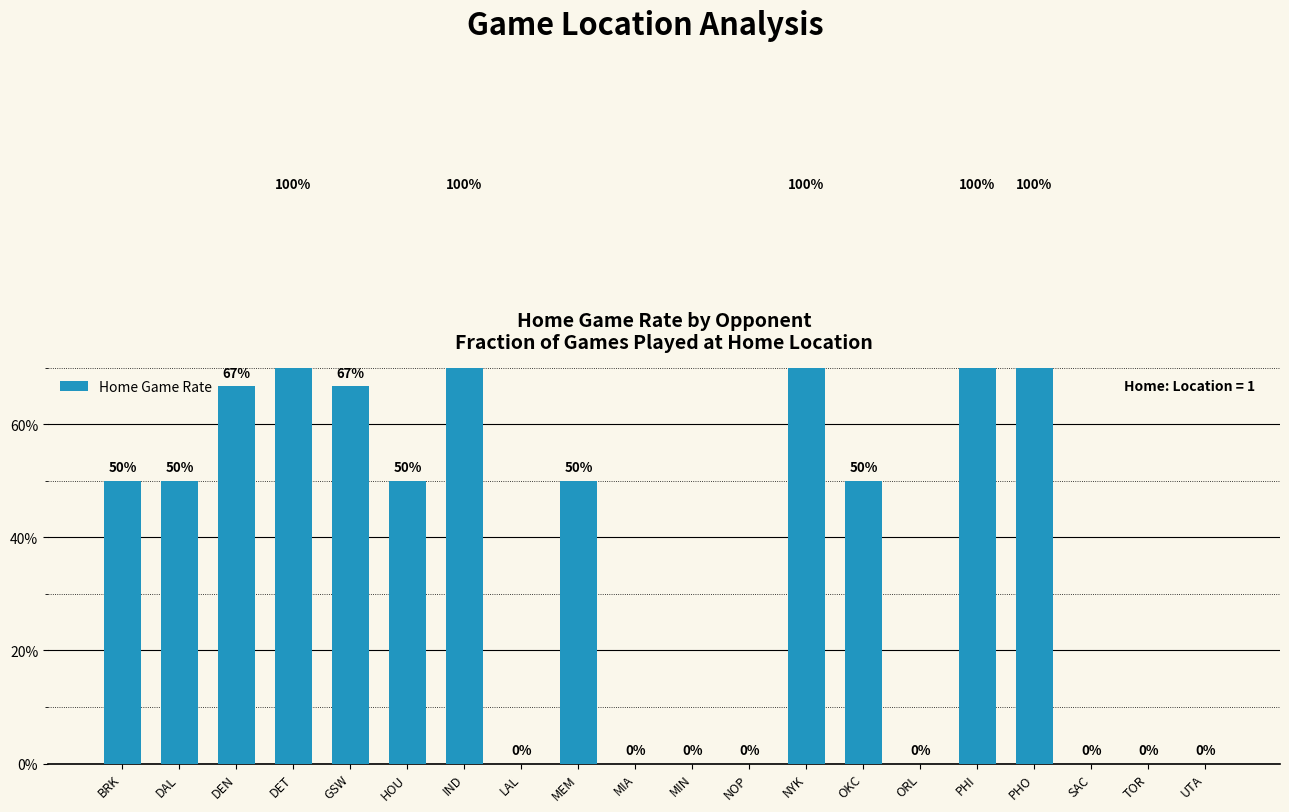

What is the difference between the second highest and second lowest values?

1.0